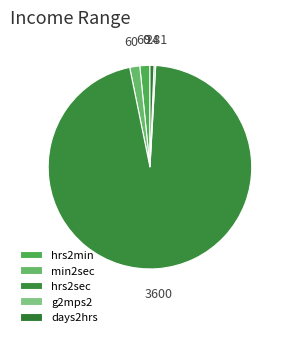

Combined, what portion of the pie is hrs2sec and hrs2min?

97.5%